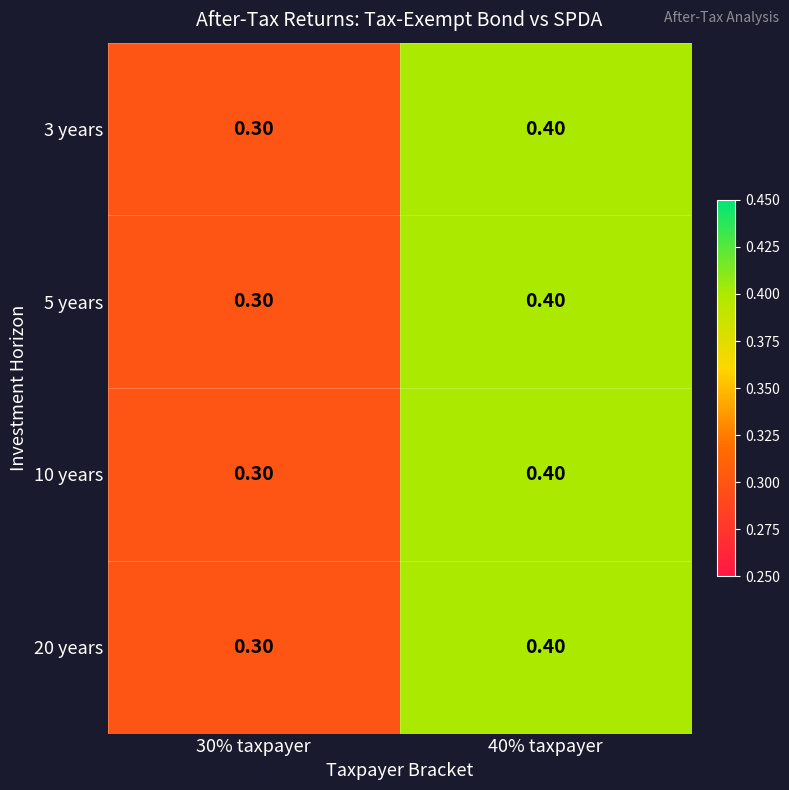

Rank the categories by 20 years value from highest to lowest.

40% taxpayer, 30% taxpayer